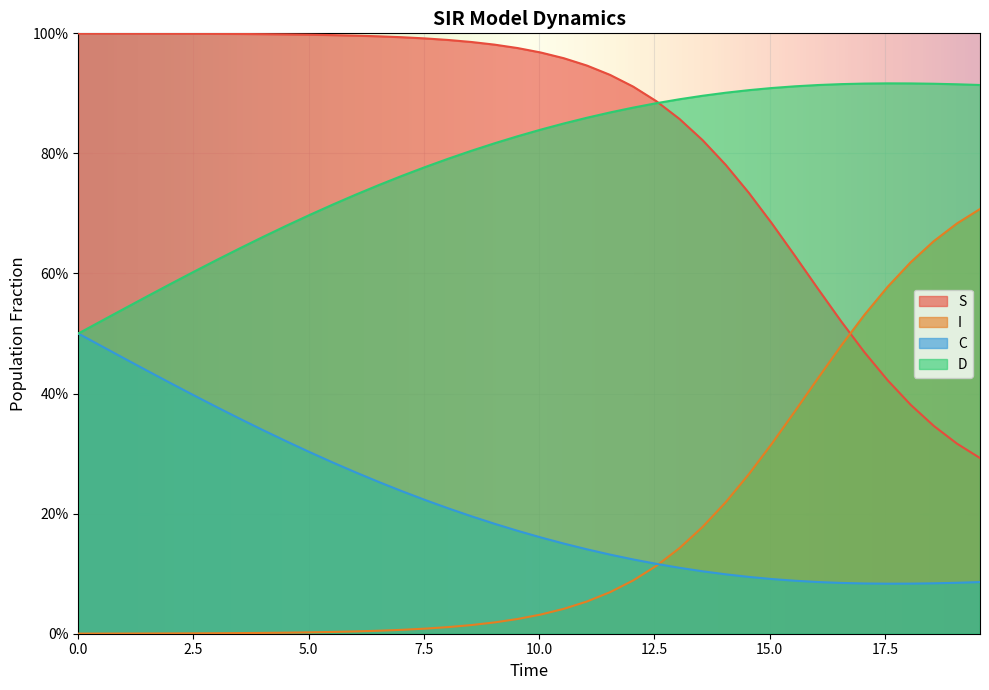

What is the sum of all D values?

31.5